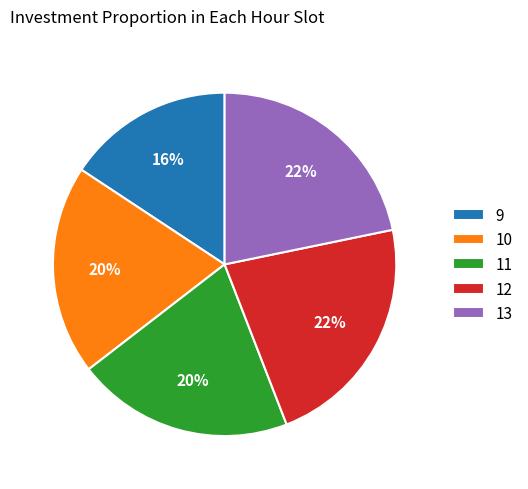

Is the sum of 9 and 10 greater than half?

No